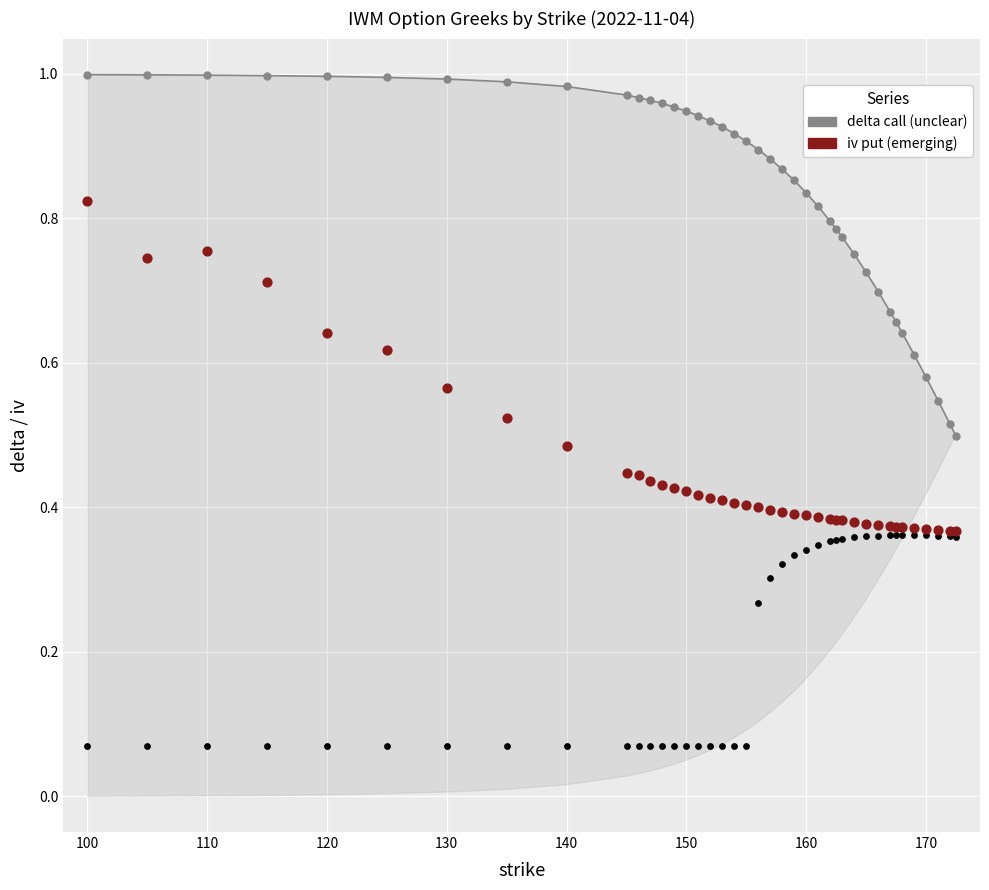

Which series has the largest total across all categories?

delta call (unclear)